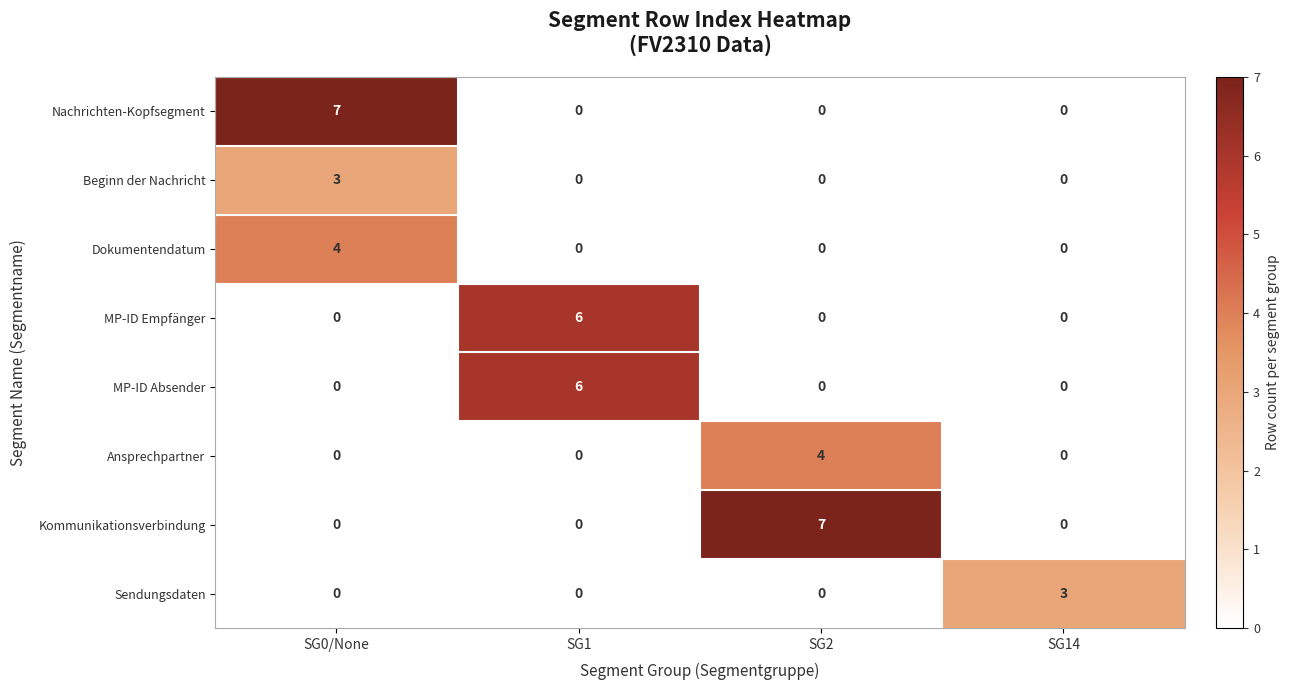

What is the sum of all Ansprechpartner values?

4